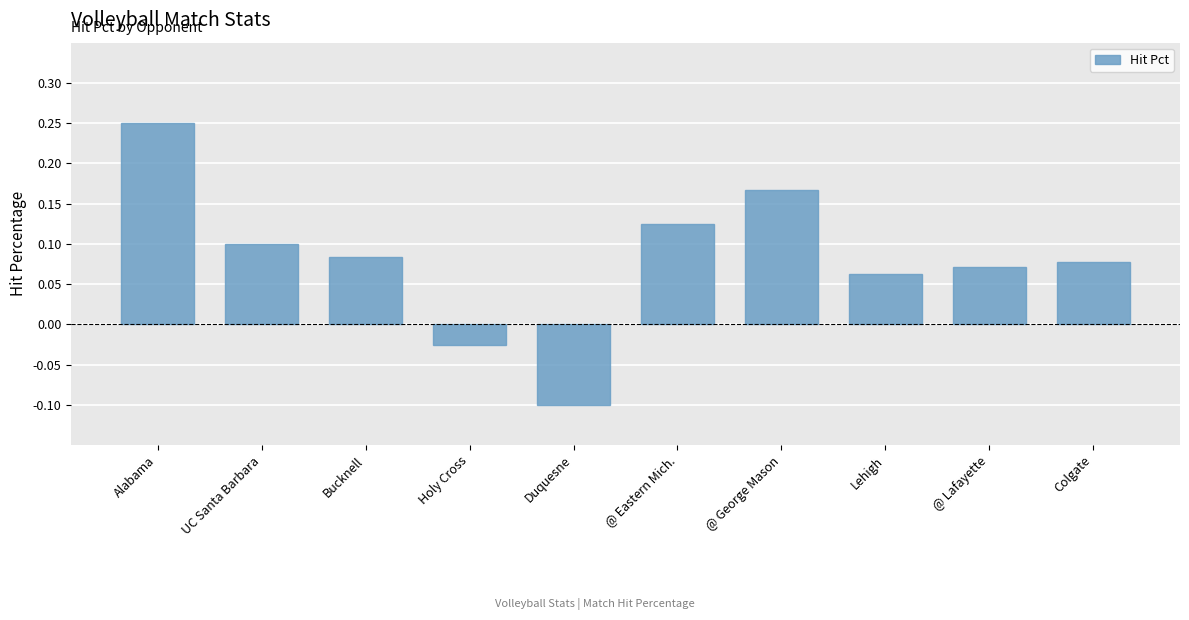

Between @ George Mason and Colgate, which is larger?

@ George Mason